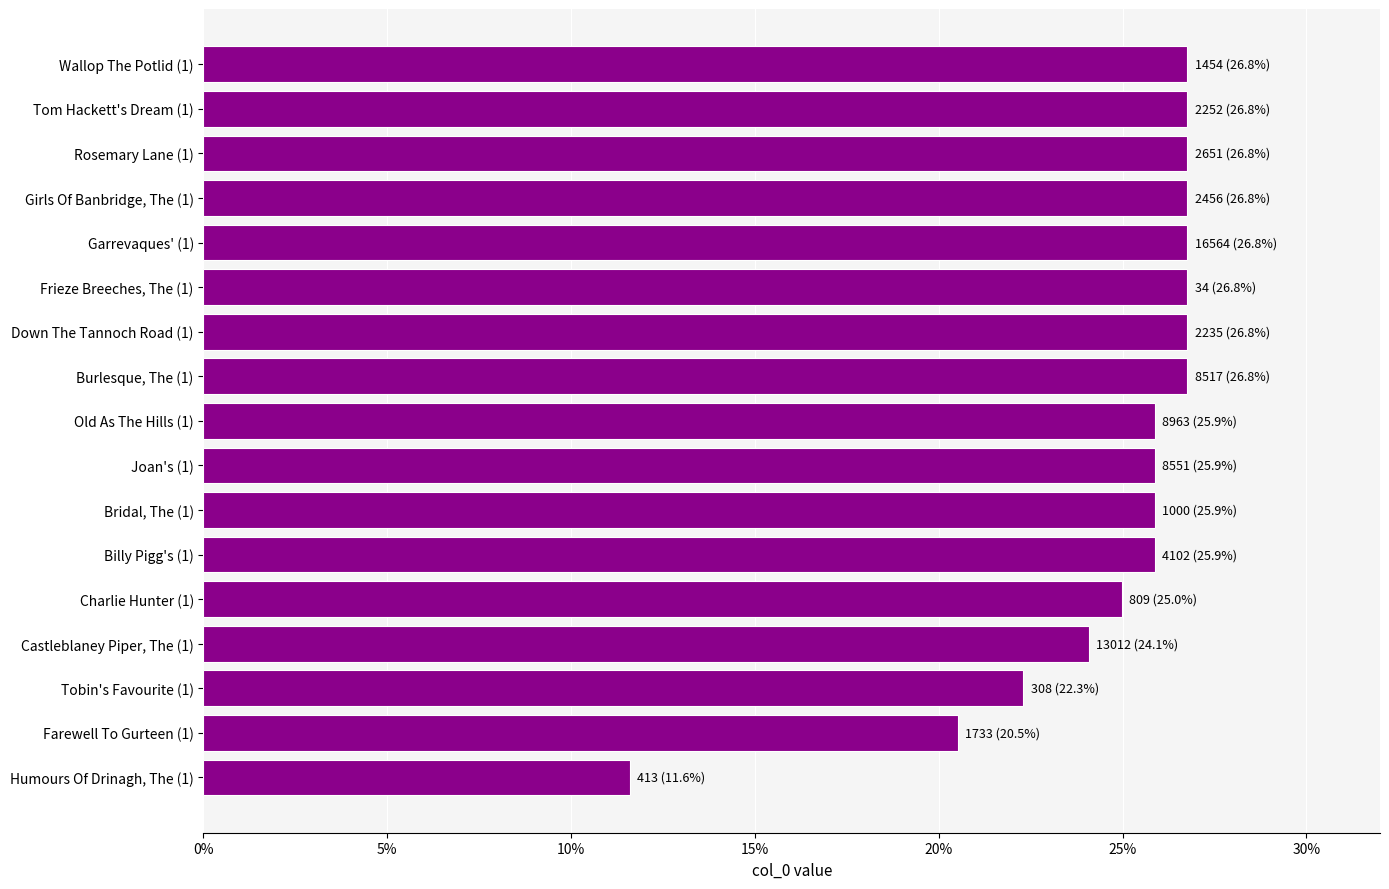

The chart shows a value of 39.9 at Joan's (1). True or false?

False